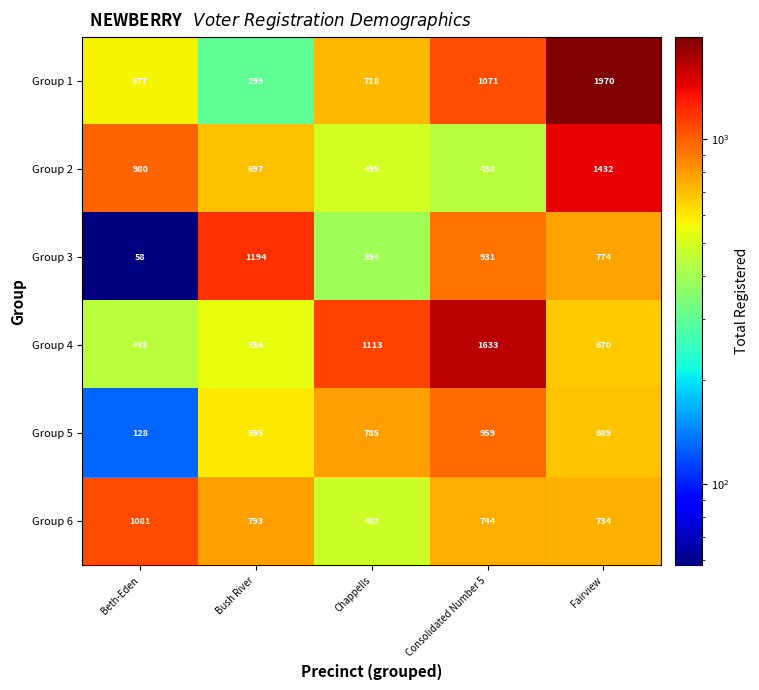

Reading left to right, what are all the values shown in this chart?

Group 1: Beth-Eden=577	Bush River=299	Chappells=718	Consolidated Number 5=1071	Fairview=1970
Group 2: Beth-Eden=980	Bush River=697	Chappells=495	Consolidated Number 5=438	Fairview=1432
Group 3: Beth-Eden=58	Bush River=1194	Chappells=394	Consolidated Number 5=931	Fairview=774
Group 4: Beth-Eden=443	Bush River=536	Chappells=1113	Consolidated Number 5=1633	Fairview=670
Group 5: Beth-Eden=128	Bush River=595	Chappells=785	Consolidated Number 5=959	Fairview=689
Group 6: Beth-Eden=1081	Bush River=793	Chappells=482	Consolidated Number 5=744	Fairview=734